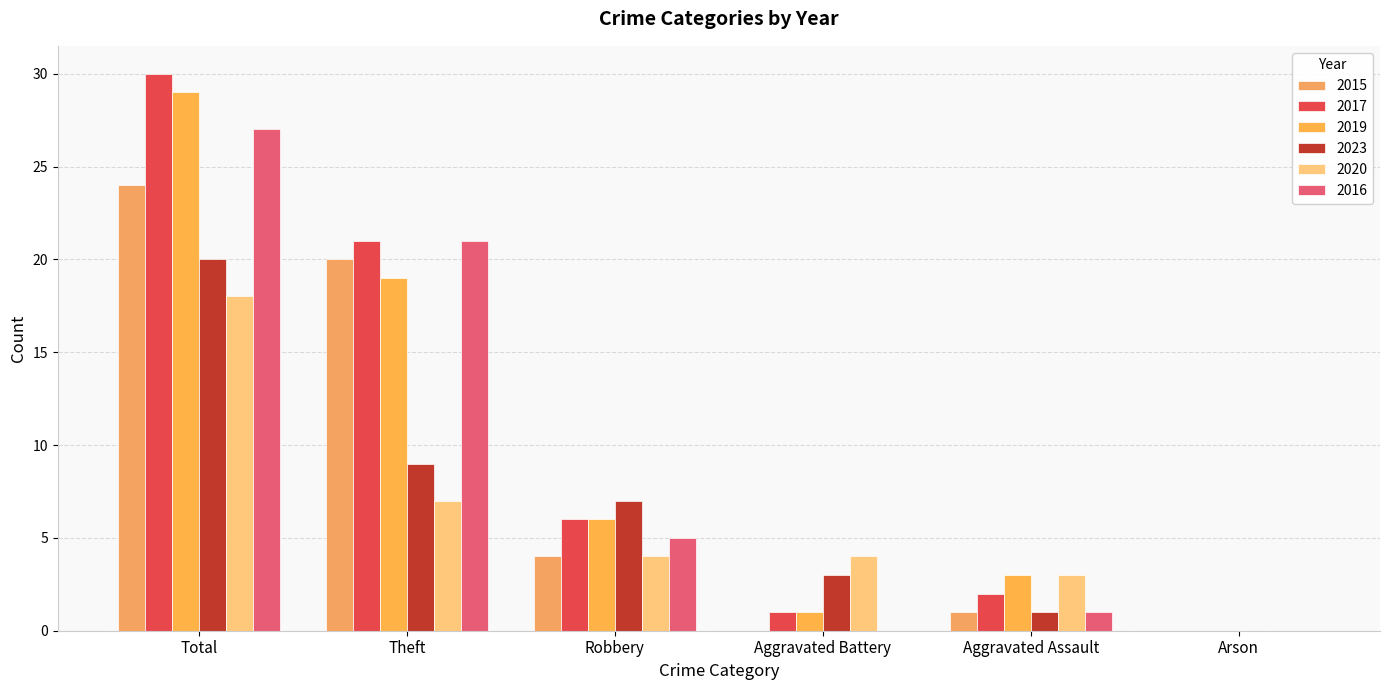

How many values in 2020 are above zero?

5